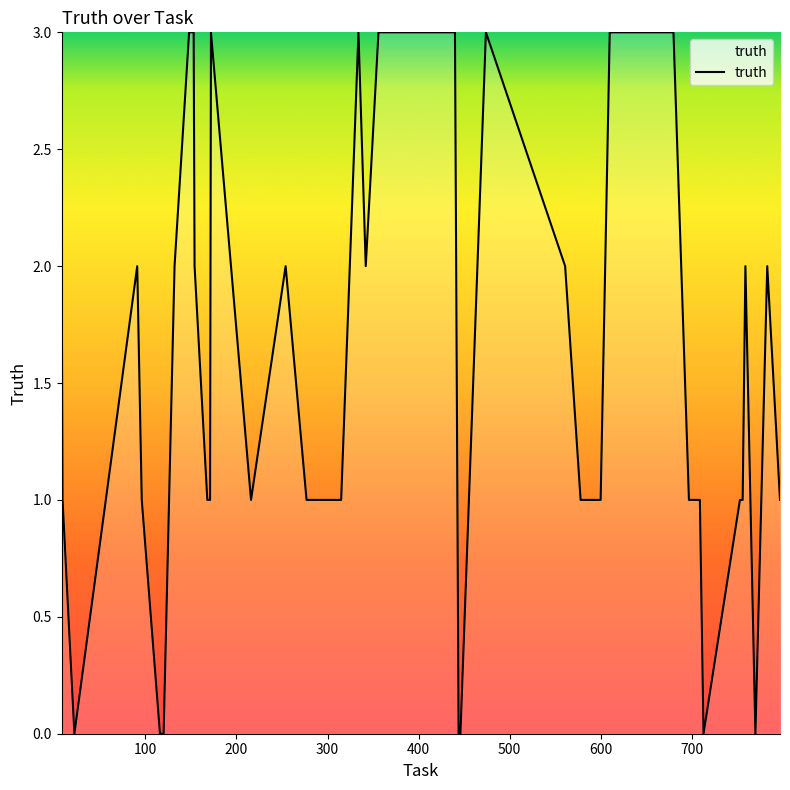

How many categories are shown in the chart?

40